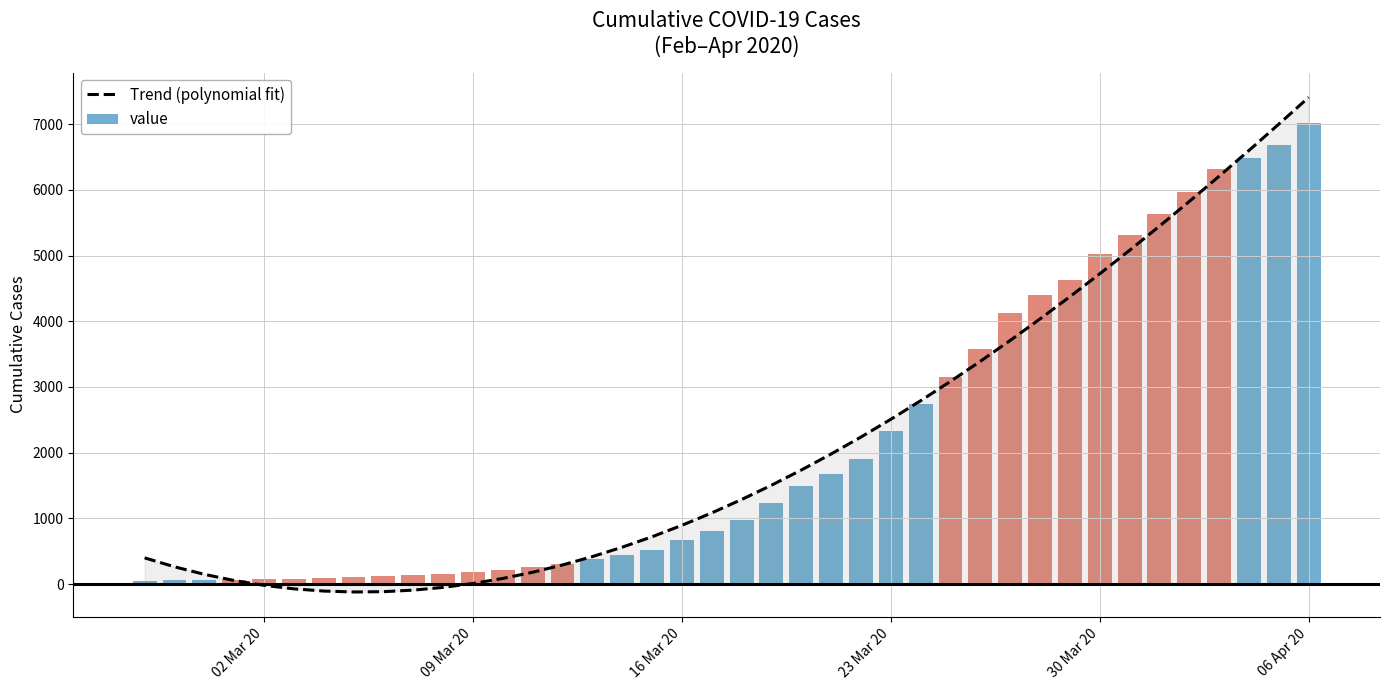

What is the maximum value shown in the chart?

7406.5